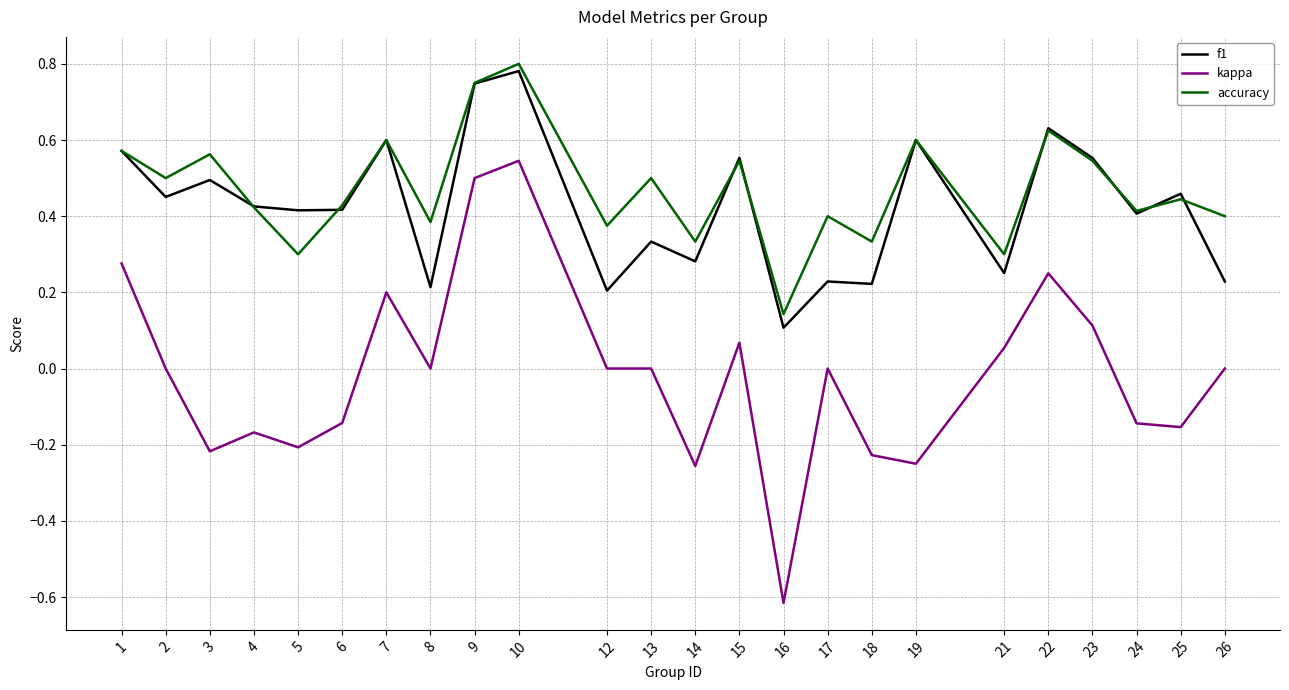

True or false: f1 and kappa intersect in this chart.

False